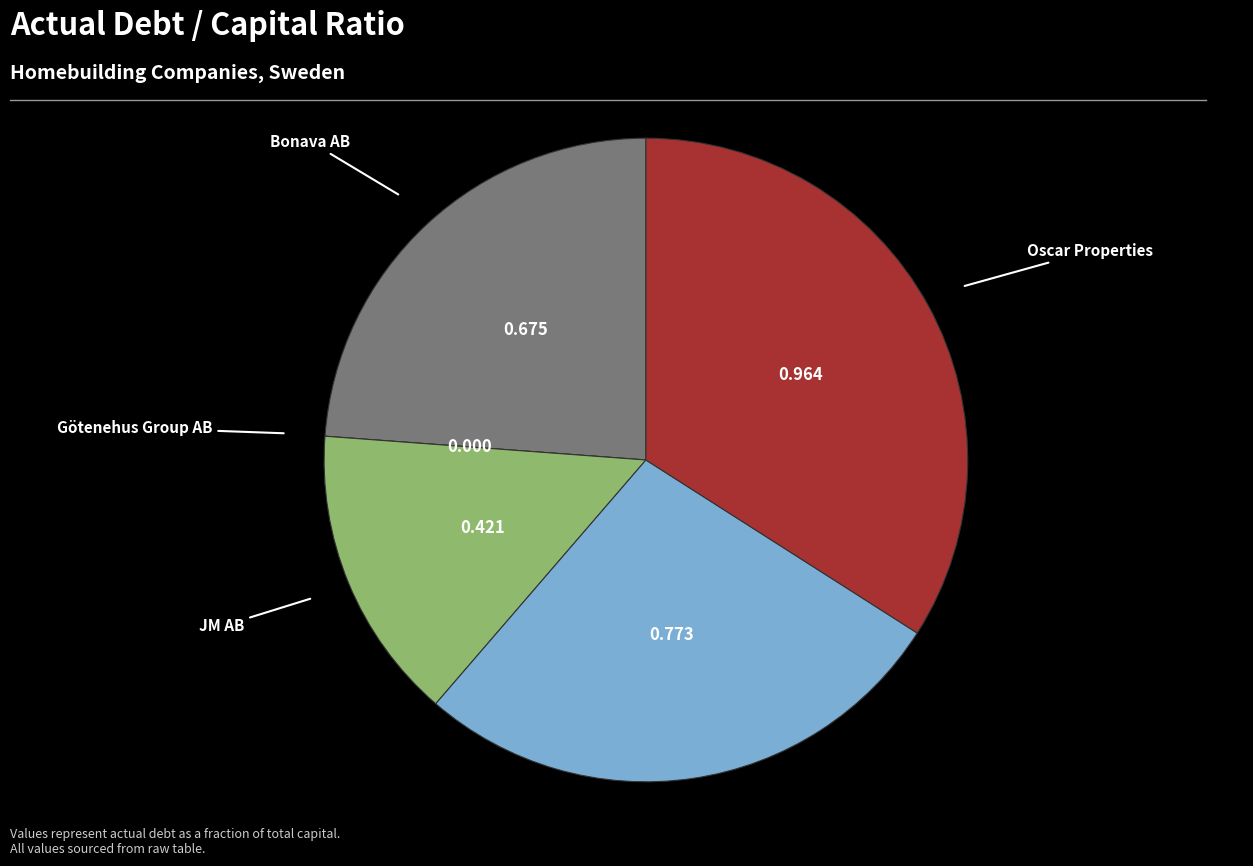

Does any single category account for the majority?

No